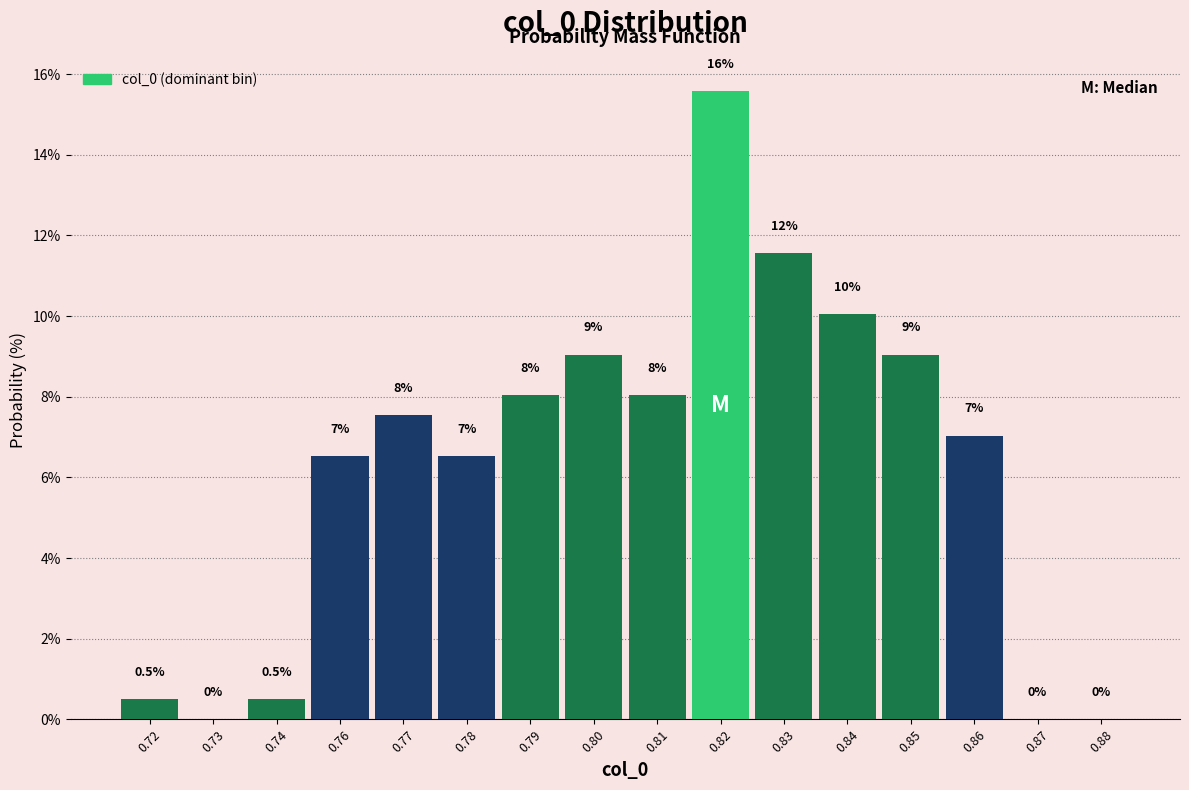

Reading left to right, list all the values displayed in this chart.

0.72=0.5	0.73=0.0	0.74=0.5	0.76=6.5	0.77=7.5	0.78=6.5	0.79=8.0	0.80=9.0	0.81=8.0	0.82=15.6	0.83=11.6	0.84=10.1	0.85=9.0	0.86=7.0	0.87=0.0	0.88=0.0